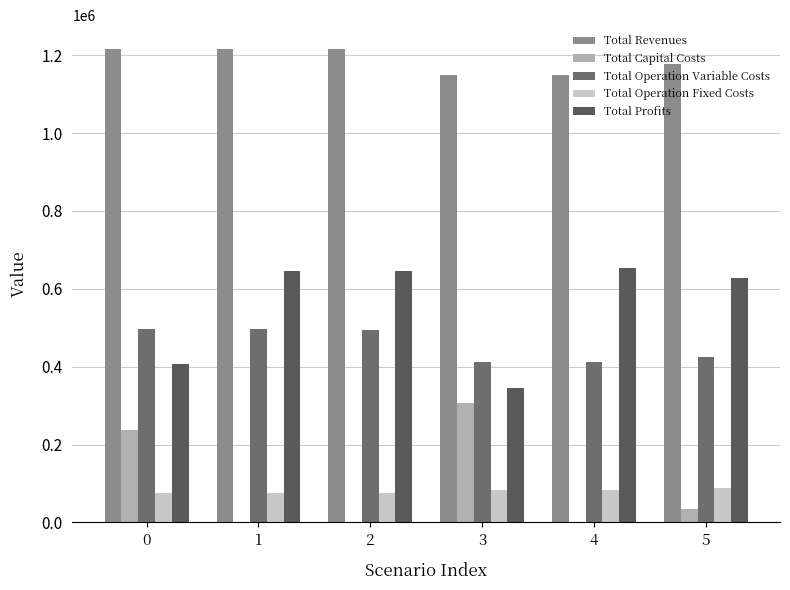

Between 1 and 5, which series saw the biggest shift?

Total Operation Variable Costs